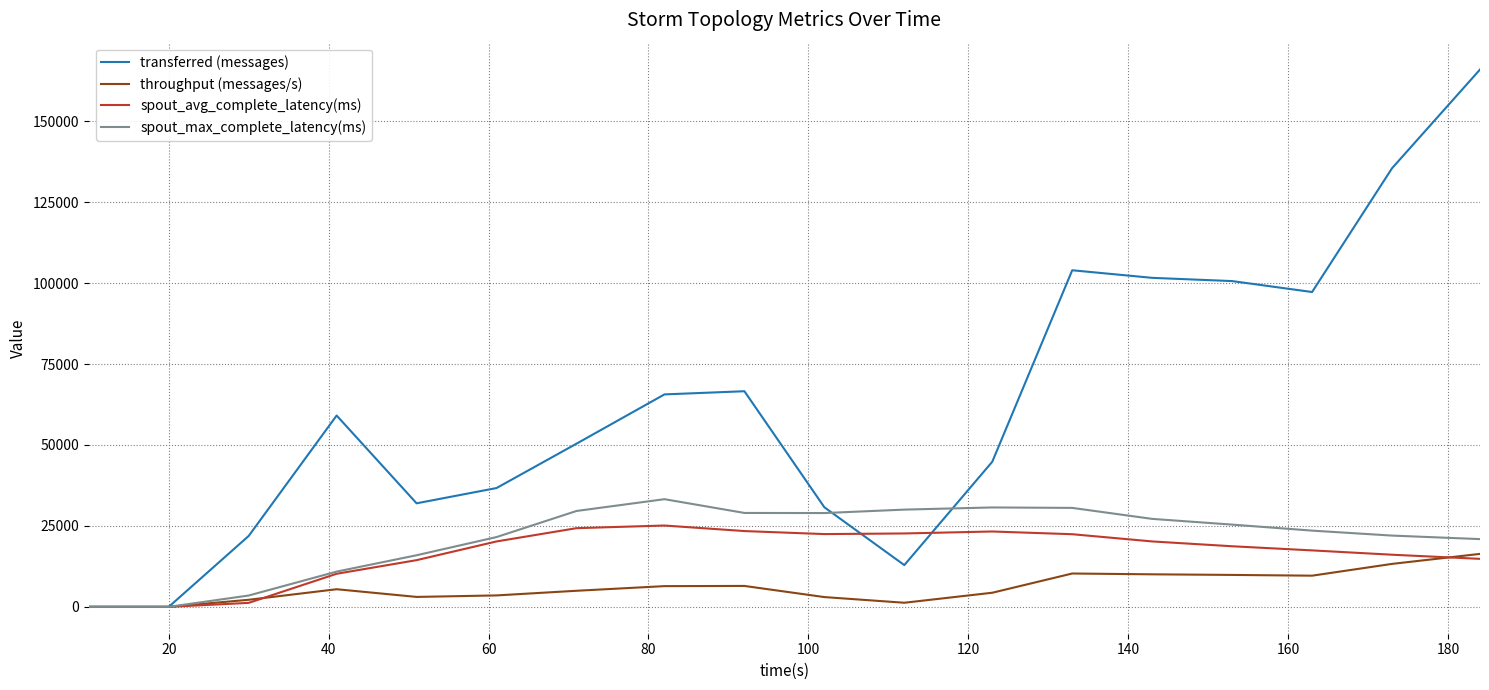

Rank the series by their maximum value, from lowest to highest.

throughput (messages/s), spout_avg_complete_latency(ms), spout_max_complete_latency(ms), transferred (messages)